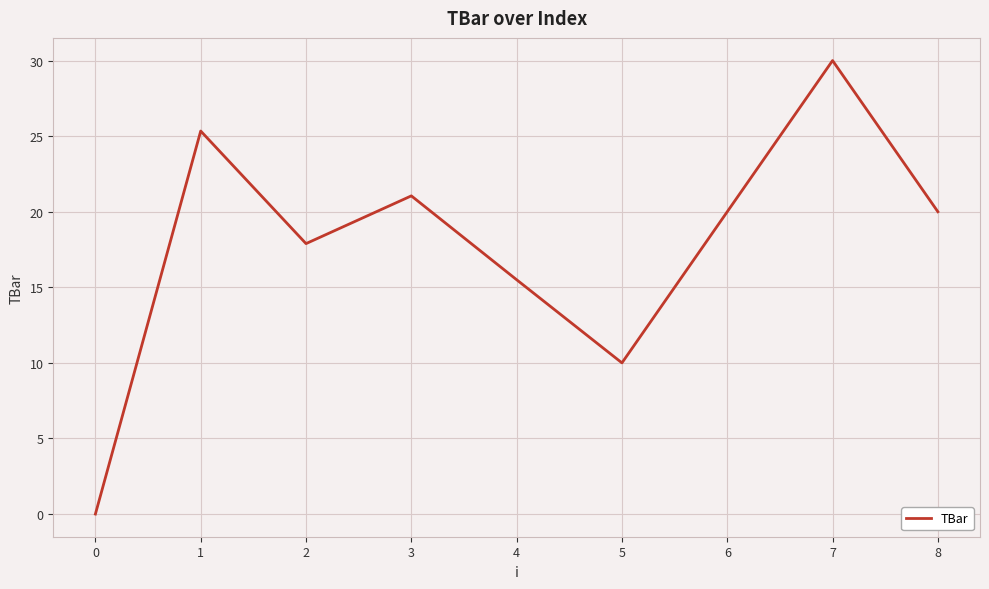

What is the difference between the maximum and minimum values?

30.0